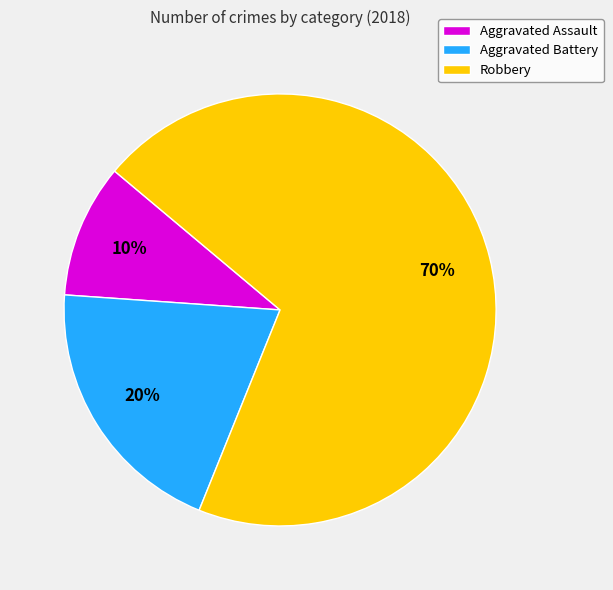

The Aggravated Battery slice represents 20% of the pie. True or false?

True